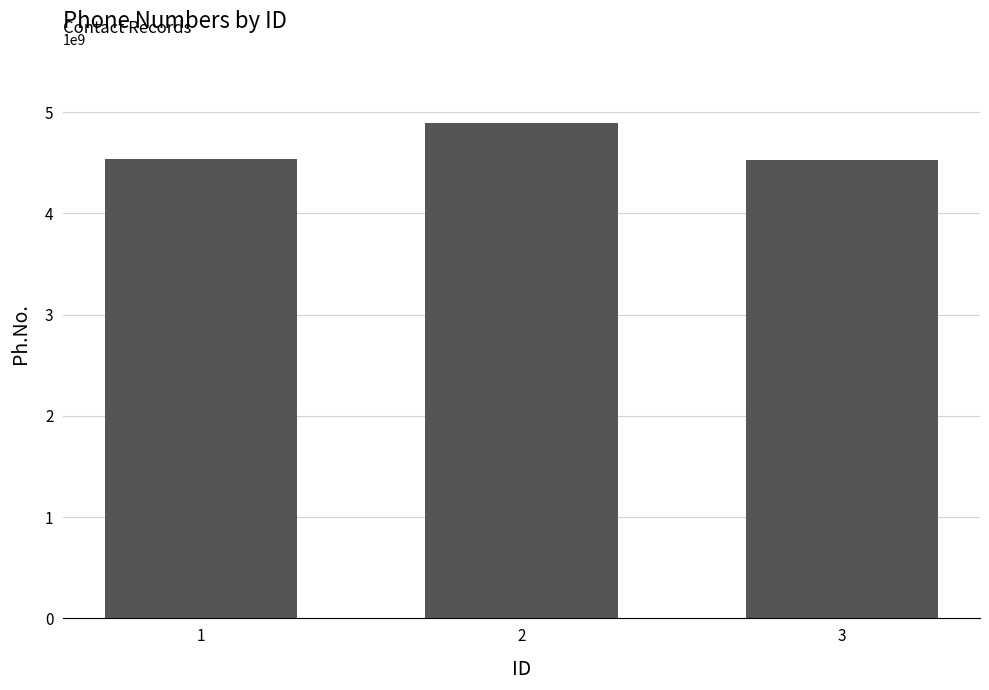

Is it true that the value at 3 is 4528727830?

True